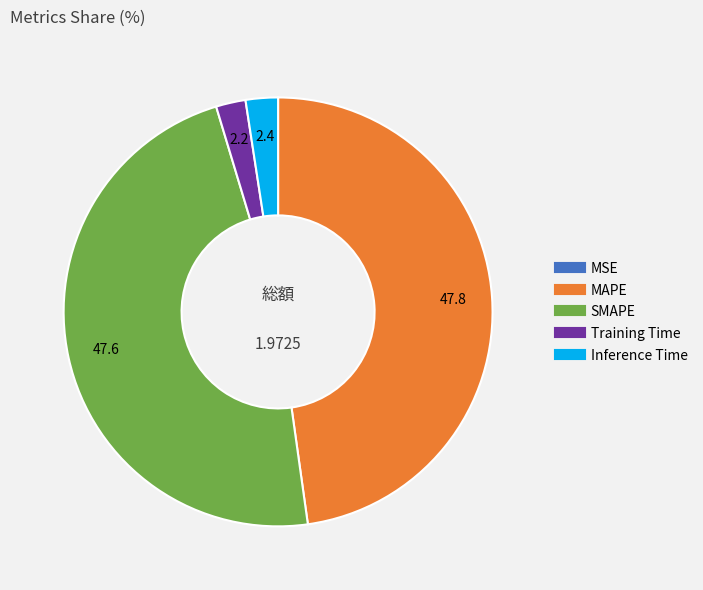

Is the sum of SMAPE and MAPE greater than half?

Yes